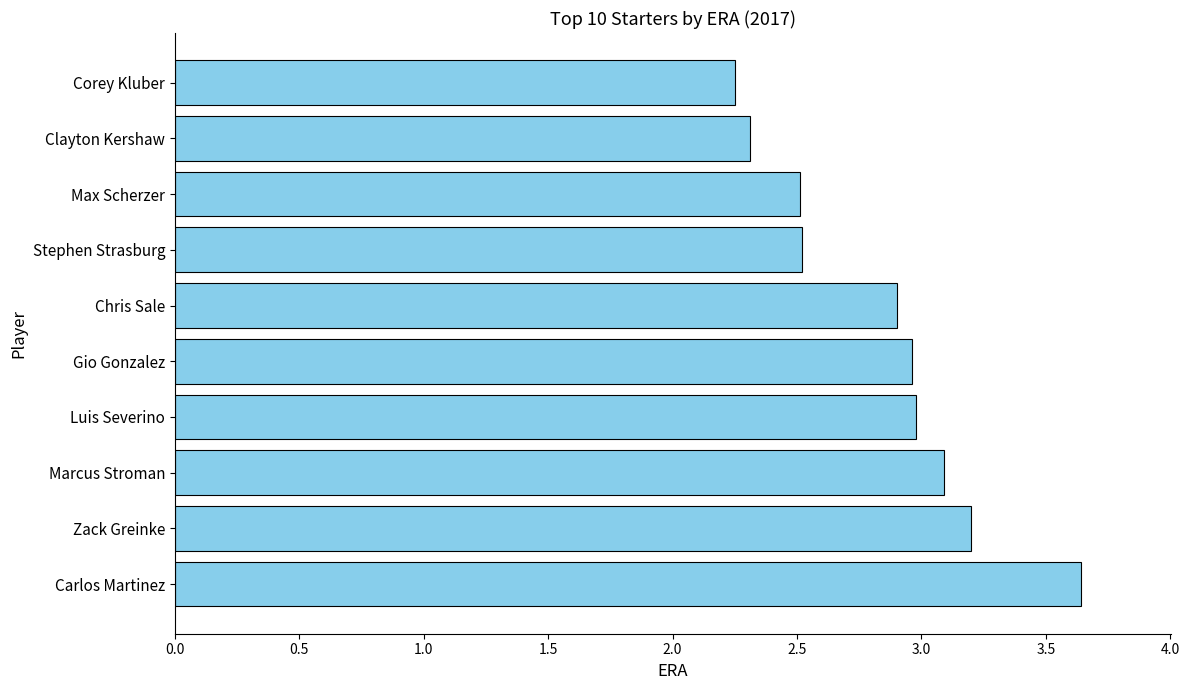

True or false: the data shows 3.1 at Marcus Stroman.

True